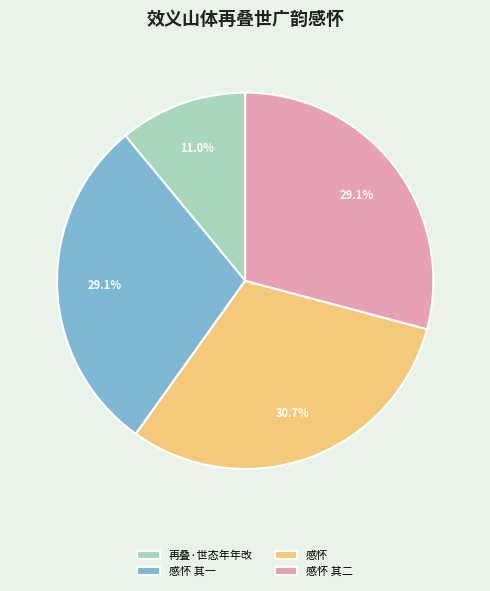

To the nearest percent, what is the difference between the largest and smallest slice percentages?

20%